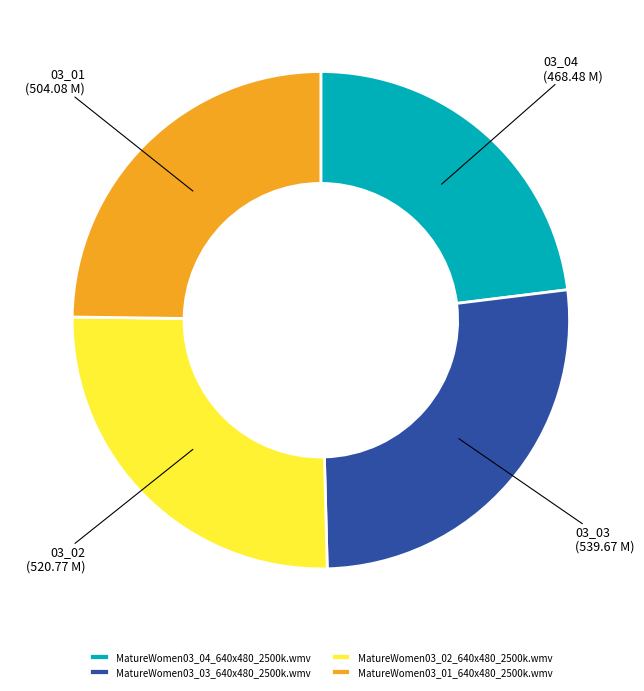

Do MatureWomen03_04_640x480_2500k.wmv and MatureWomen03_02_640x480_2500k.wmv together represent more than half of the pie?

No